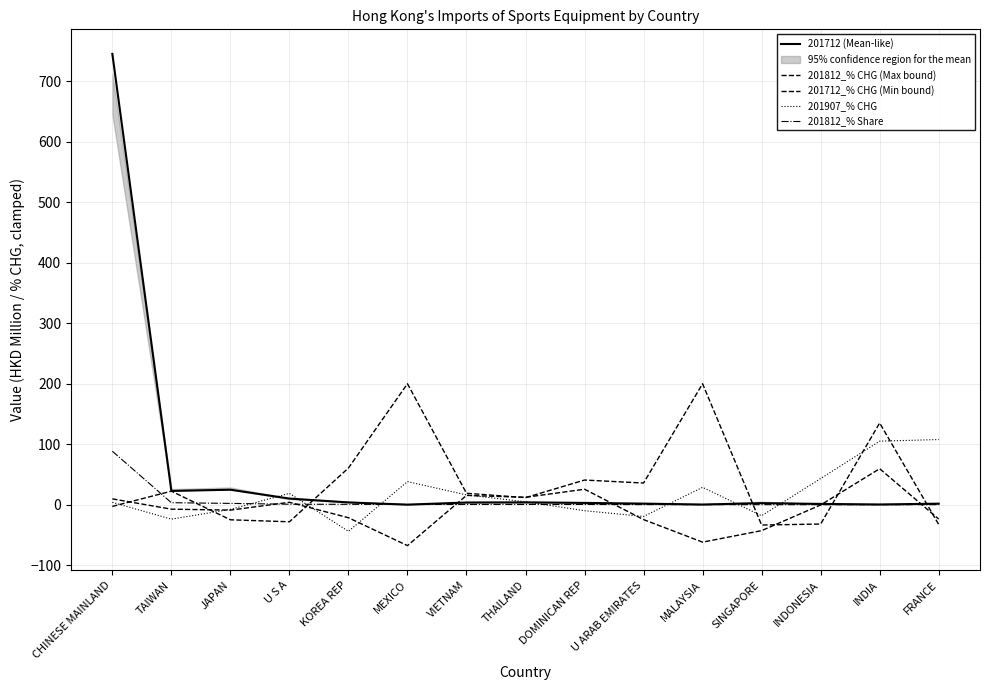

Between KOREA REP and DOMINICAN REP, which series saw the biggest shift?

201712_% CHG (Min bound)